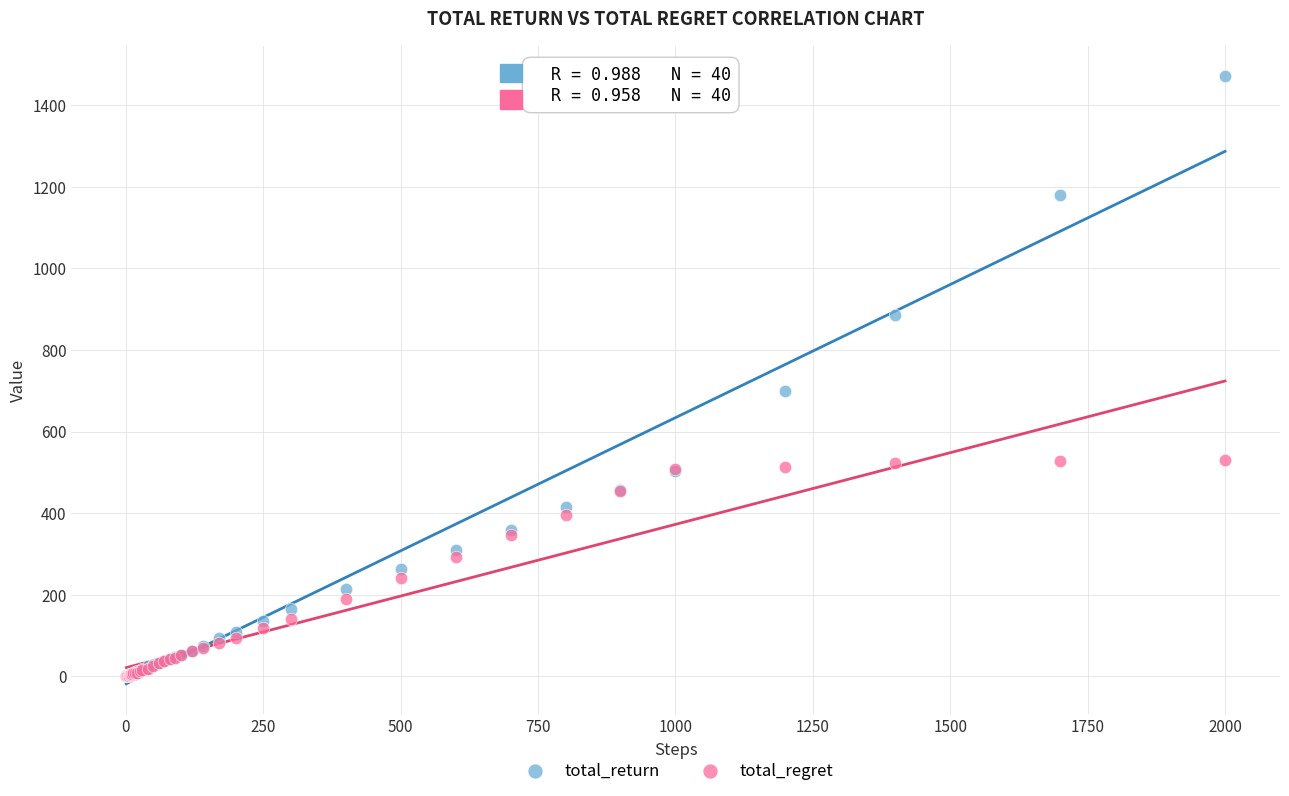

In the total_return series, what Y value is closest to 736?

698.4